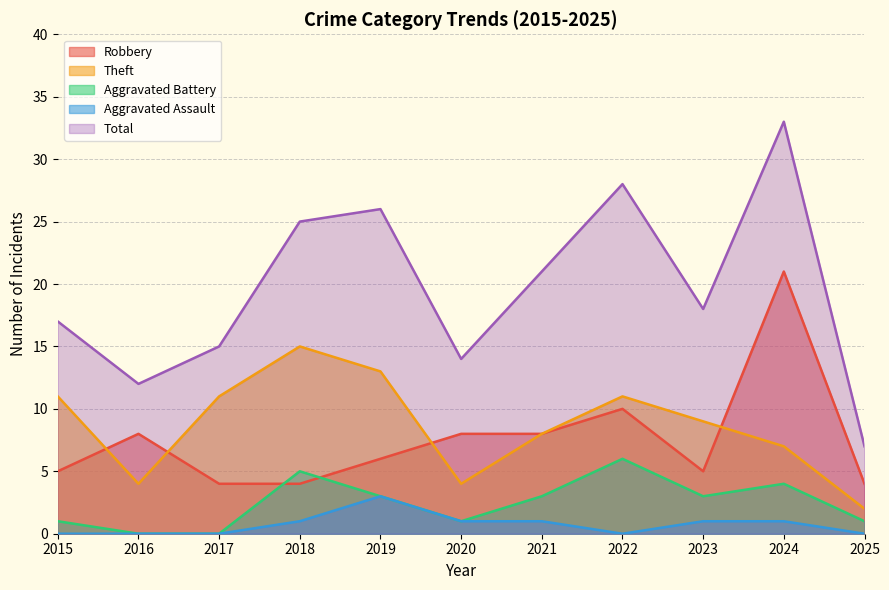

At which category does Aggravated Assault reach its first local valley?

2022